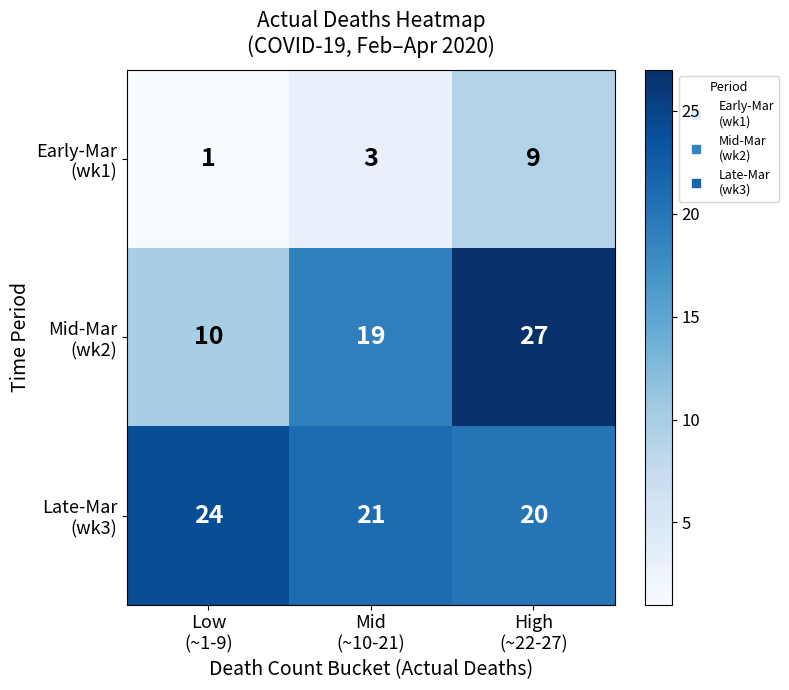

What is the maximum value shown in the chart?

27